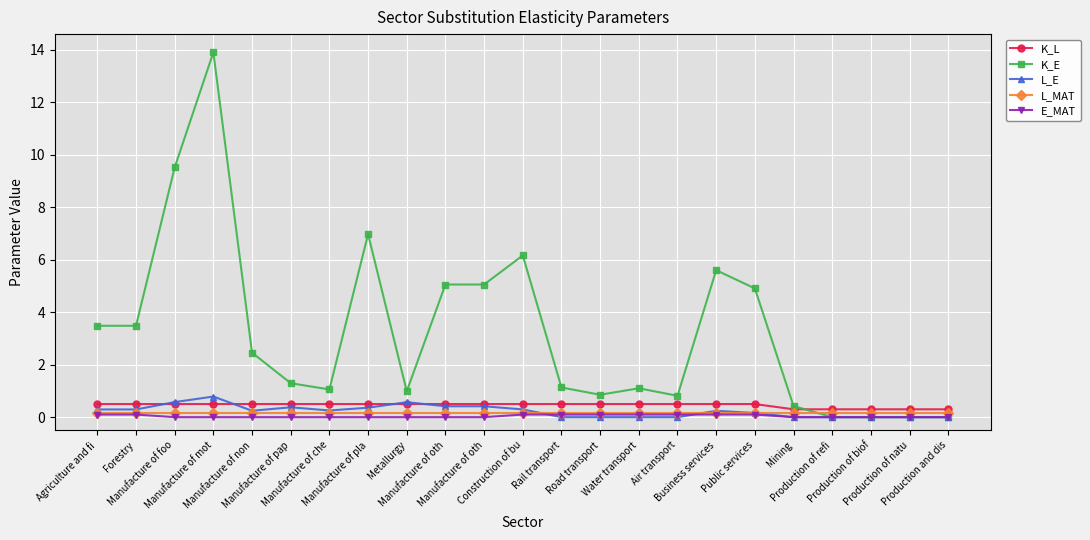

What is the sum of the K_L values at Road transport and Manufacture of pap?

1.0